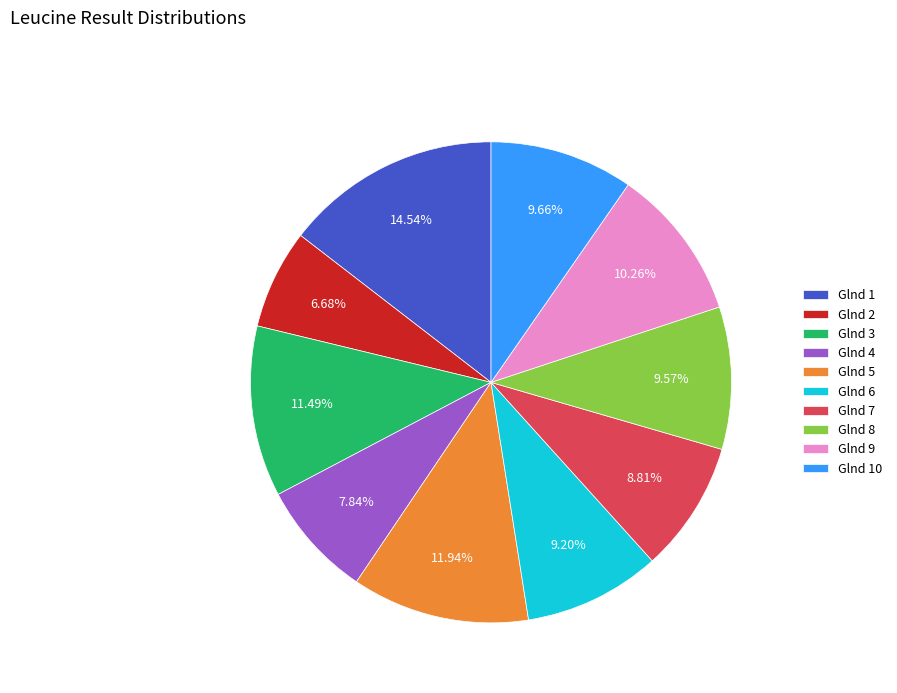

True or false: Glnd 9 accounts for 1% of the total.

False